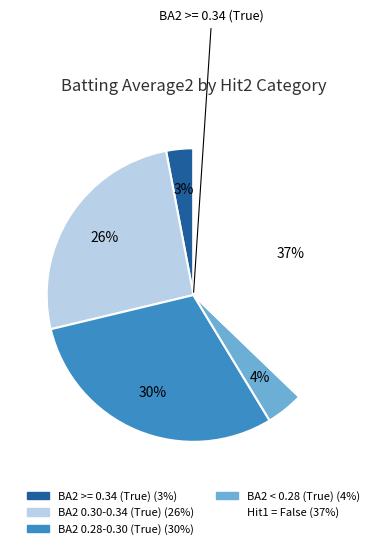

Count the number of slices in the pie.

5